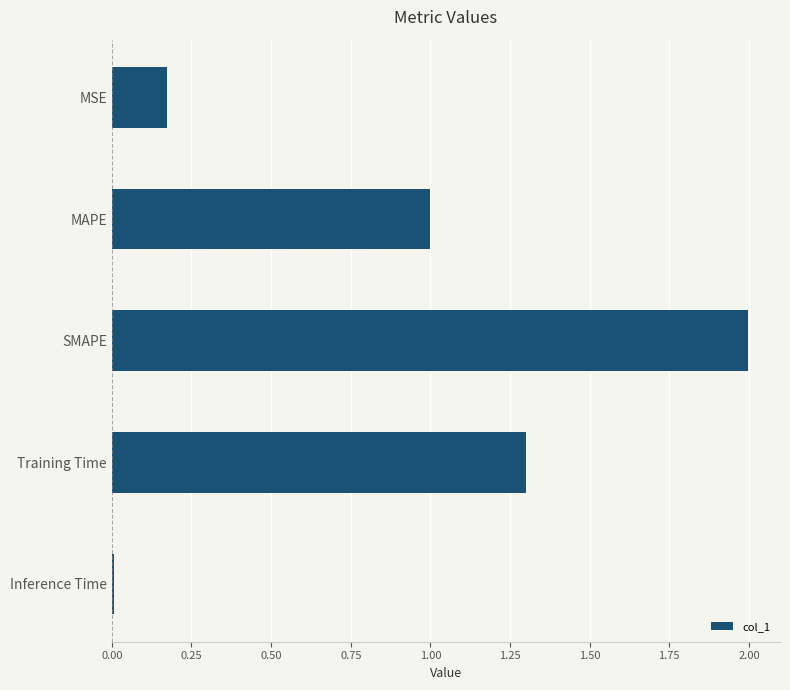

True or false: the data shows 2.0 at SMAPE.

True